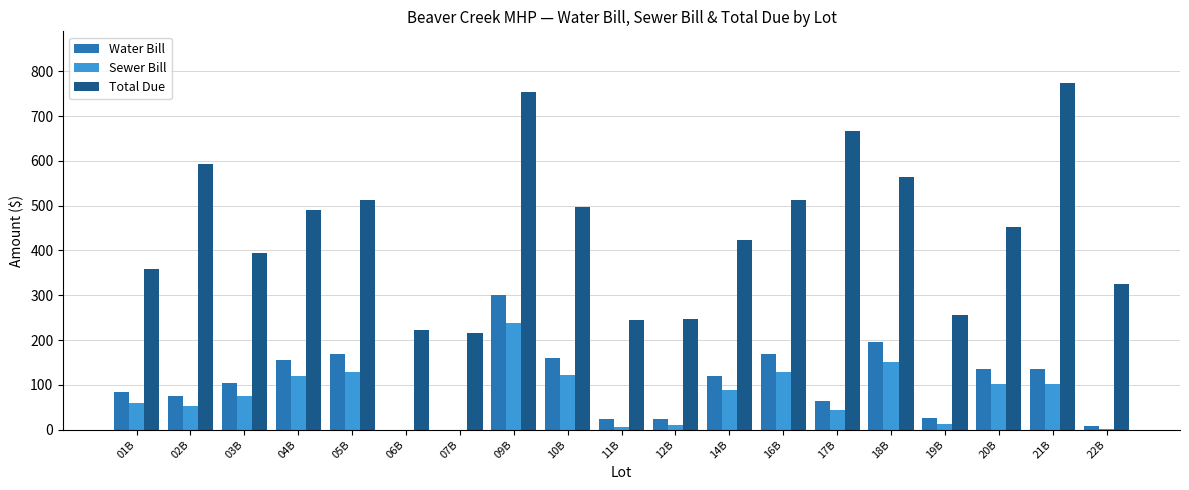

True or false: Water Bill has a value of 233.8 at 10B.

False